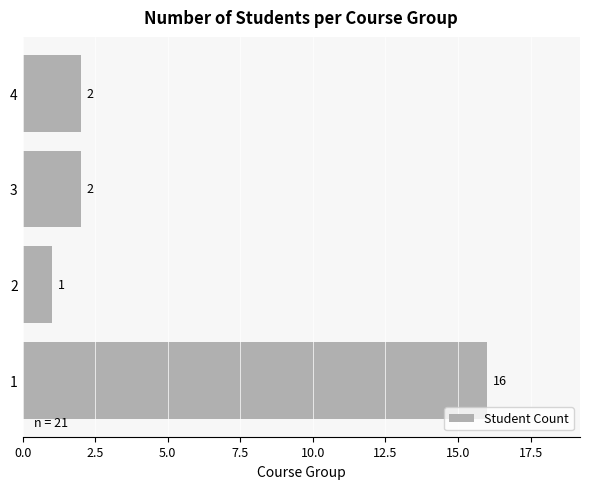

The chart shows a value of 2 at 4. True or false?

True